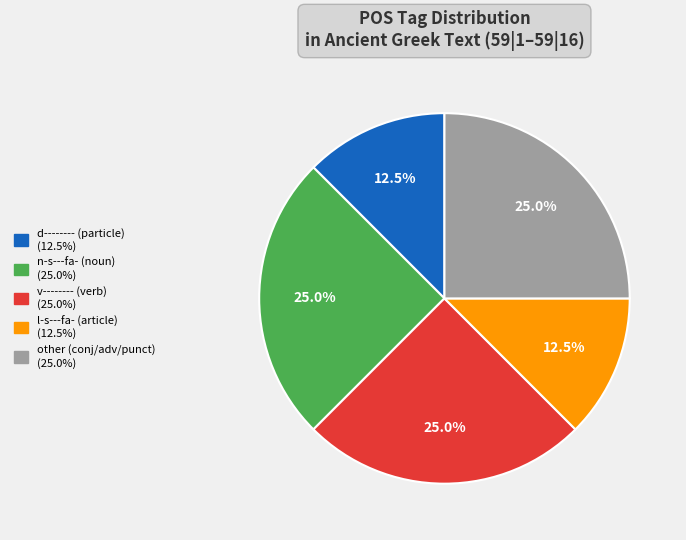

Is there a majority slice in this chart?

No